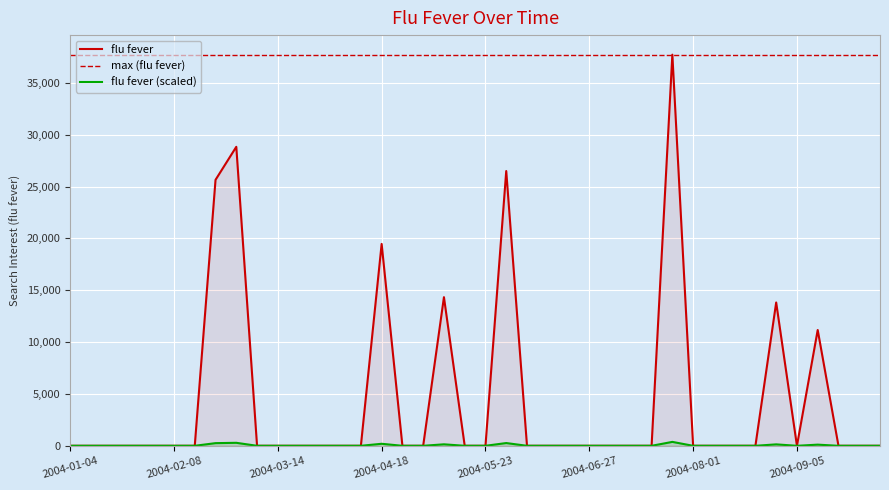

Which category has the lowest value in the flu fever (scaled) series?

2004-01-04